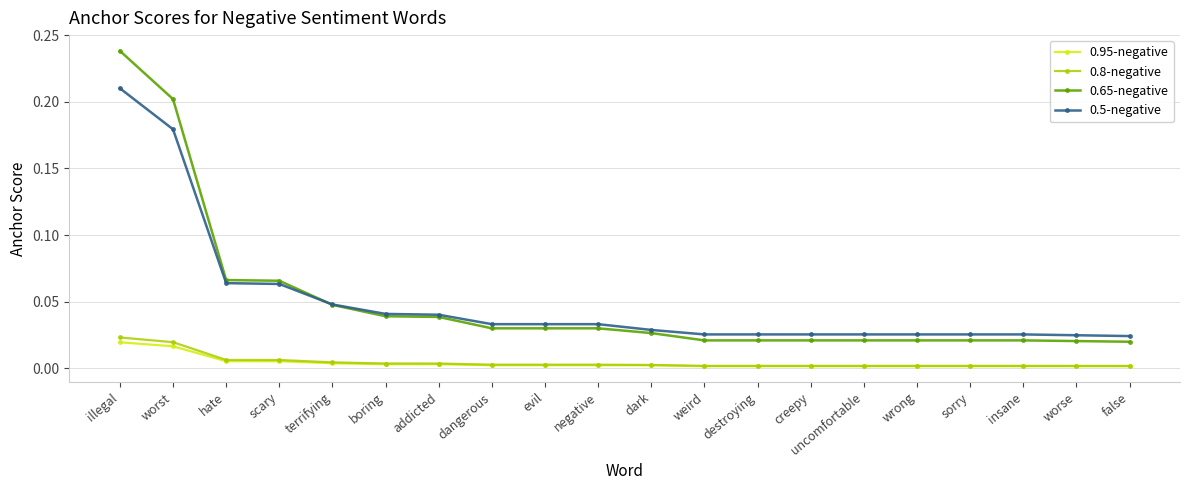

At which category is the sum across all series the highest?

illegal